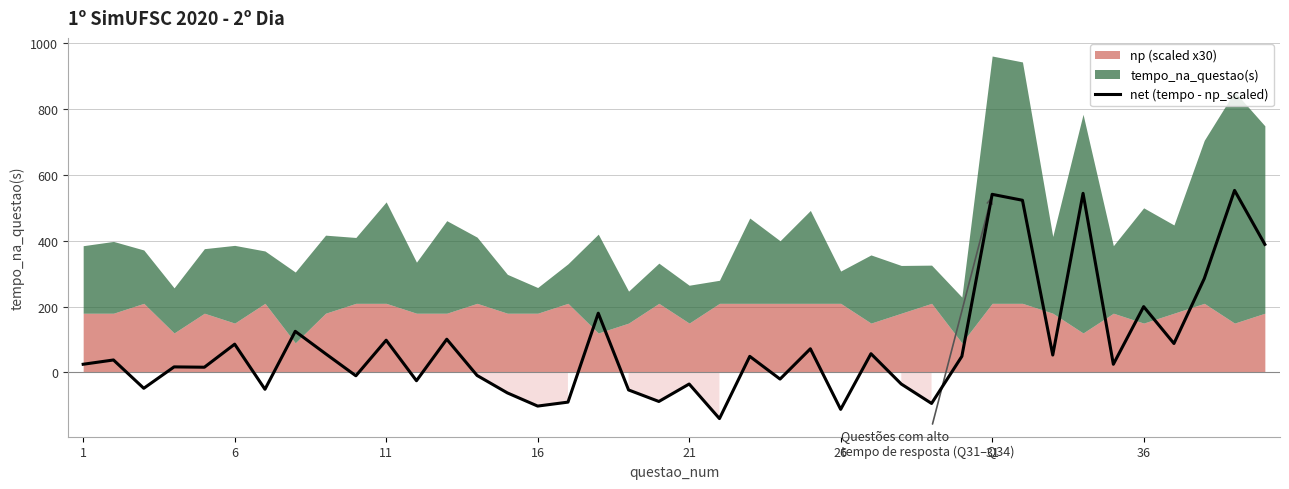

Which label corresponds to the smallest value in the chart?

21